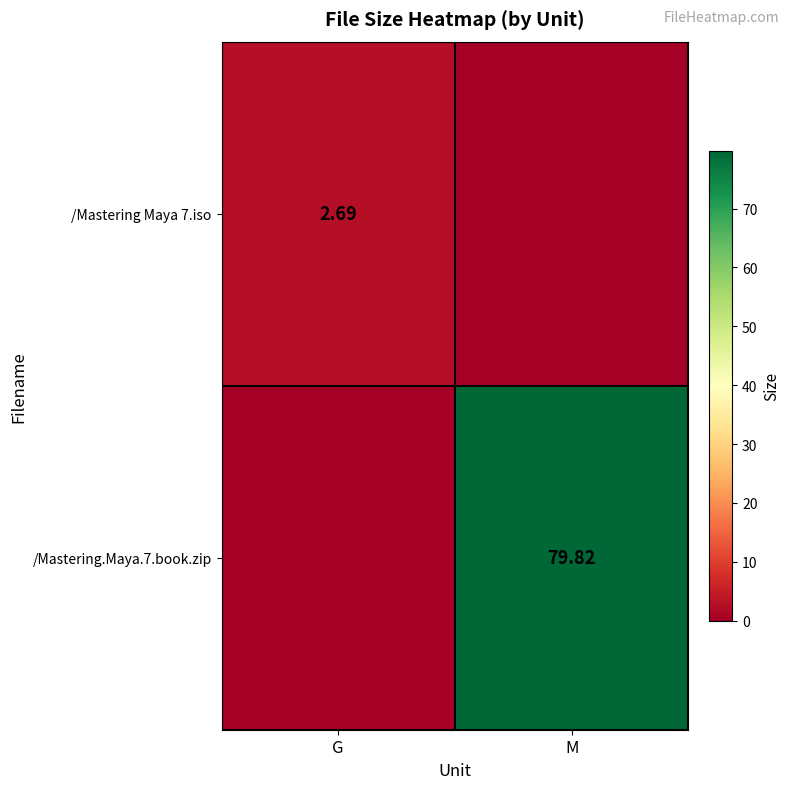

Is it true that /Mastering Maya 7.iso equals 2.7 at G?

True